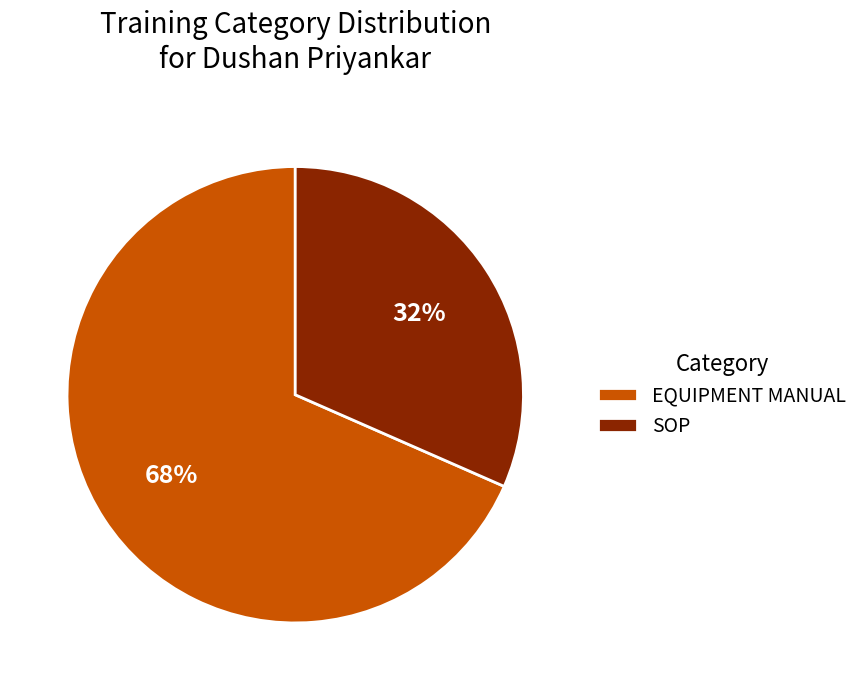

To the nearest percent, what is the combined percentage of EQUIPMENT MANUAL and SOP?

100%